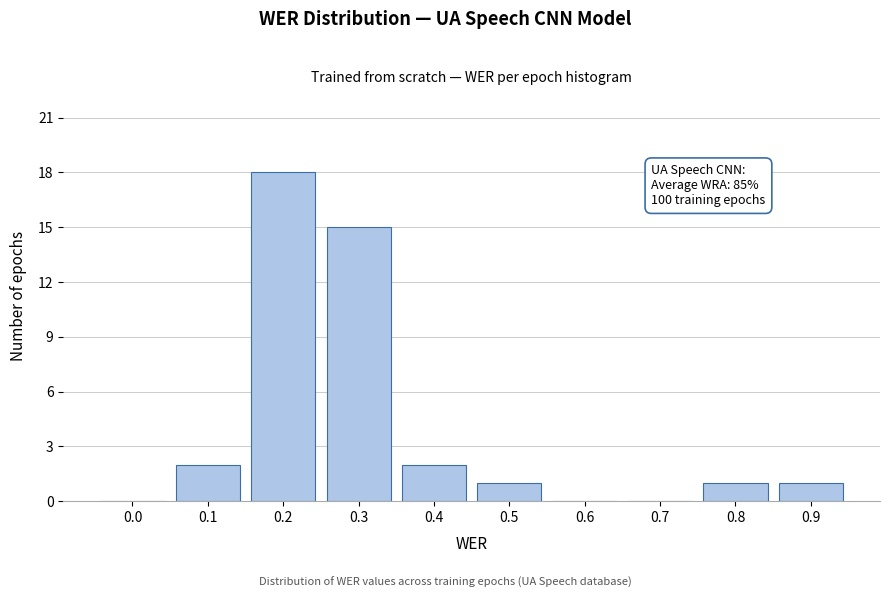

Reading left to right, transcribe all the data shown in this chart.

0.0=0	0.1=2	0.2=18	0.3=15	0.4=2	0.5=1	0.6=0	0.7=0	0.8=1	0.9=1